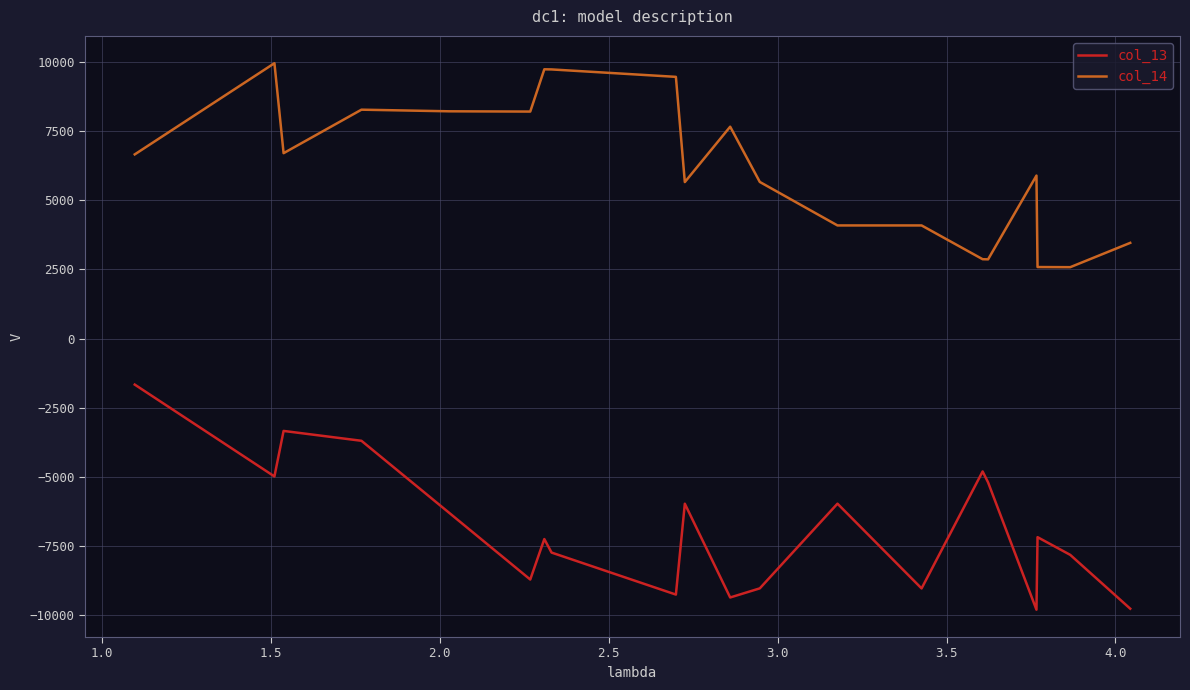

True or false: col_14 and col_13 cross at least once.

False